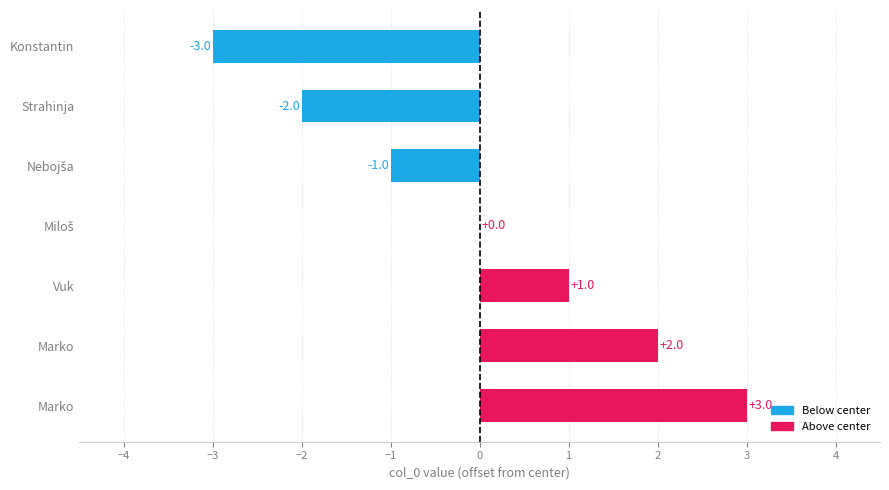

How many distinct data groups are displayed?

1